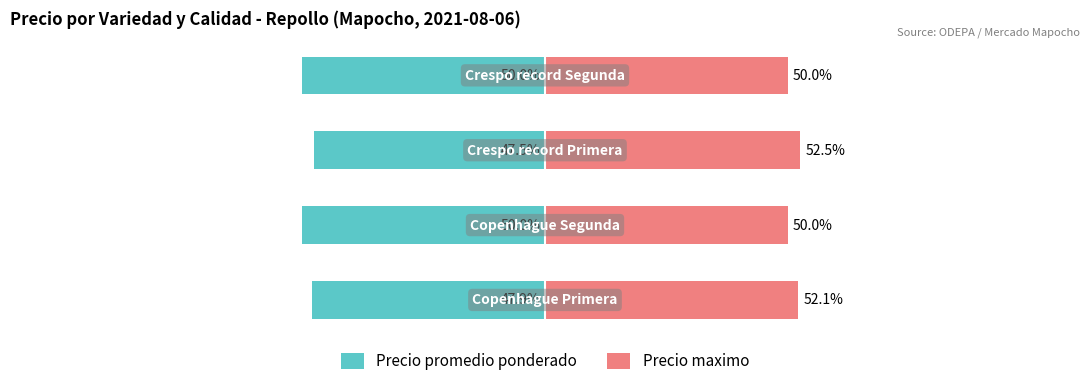

What are all the series names shown in the legend?

Precio promedio ponderado, Precio maximo